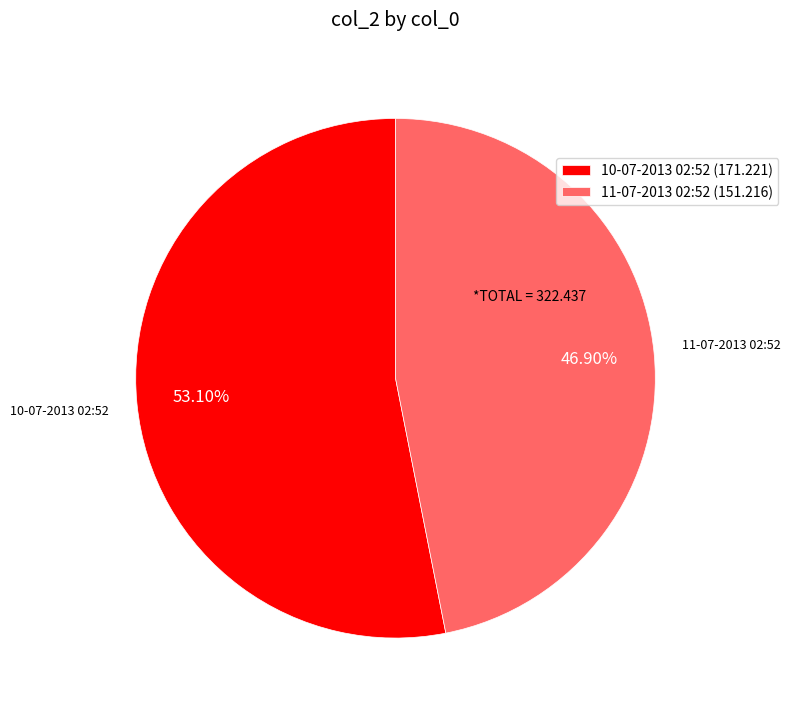

To the nearest percent, what portion does 11-07-2013 02:52 represent?

47%